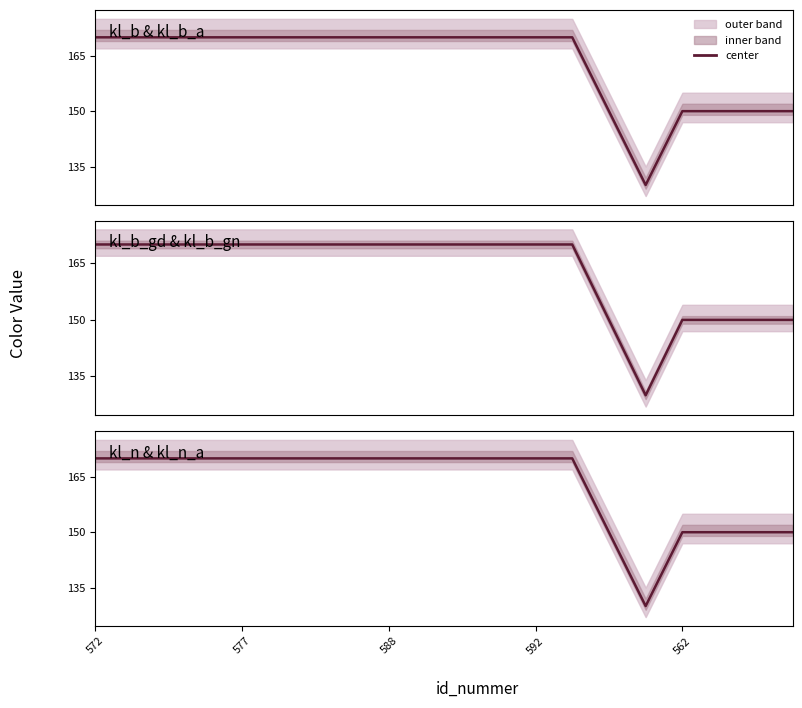

What is the smallest value displayed?

130